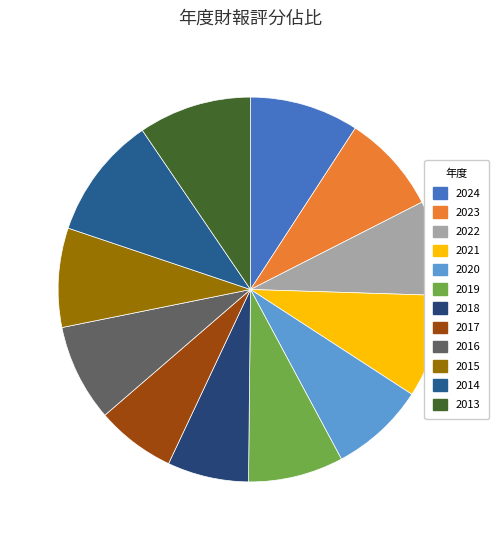

What is the largest slice in the pie chart?

2014